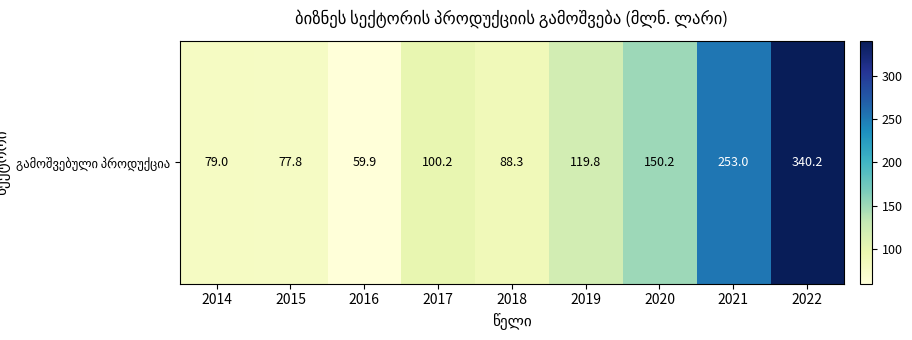

How many values exceed 100?

5